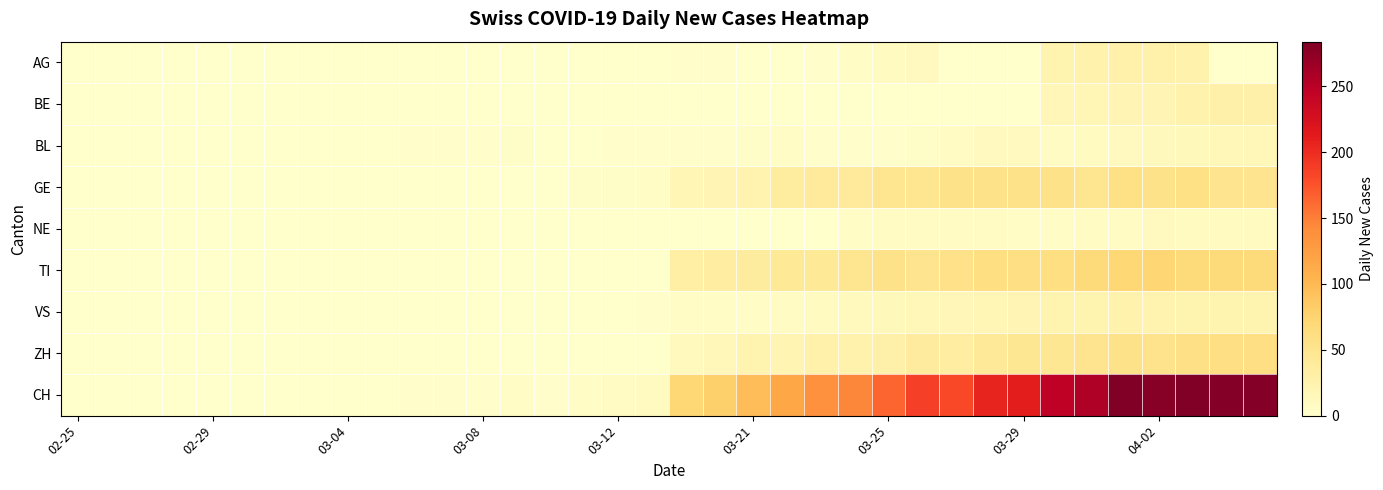

List the series in order of their peak value, lowest first.

NE, BL, VS, AG, BE, GE, ZH, TI, CH